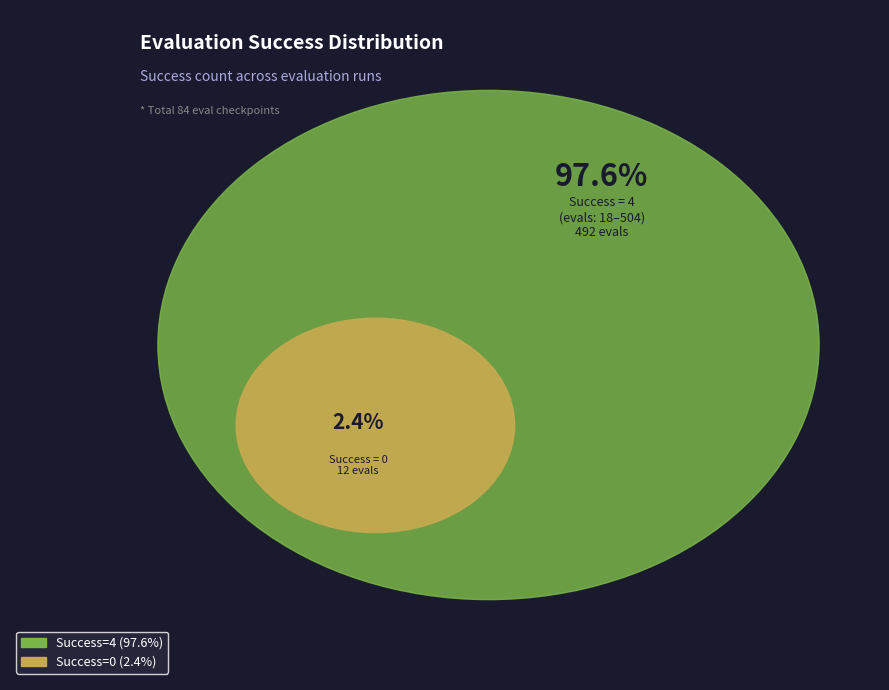

What is the total percentage of 4 (evals=18-504) and 0 (evals=6,12)?

100.0%